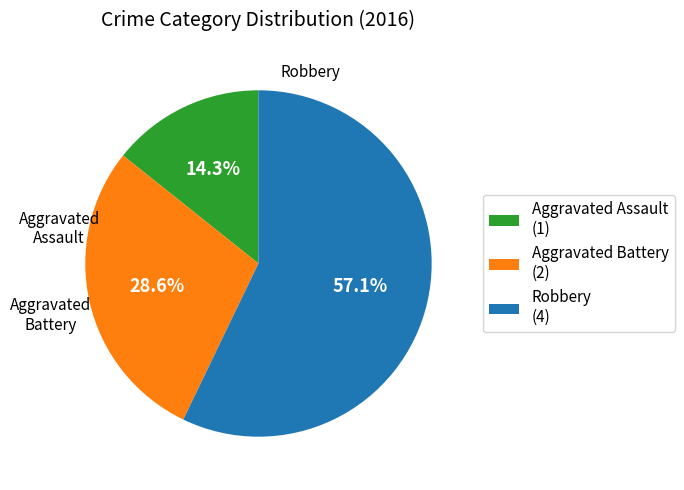

Count the number of slices in the pie.

3